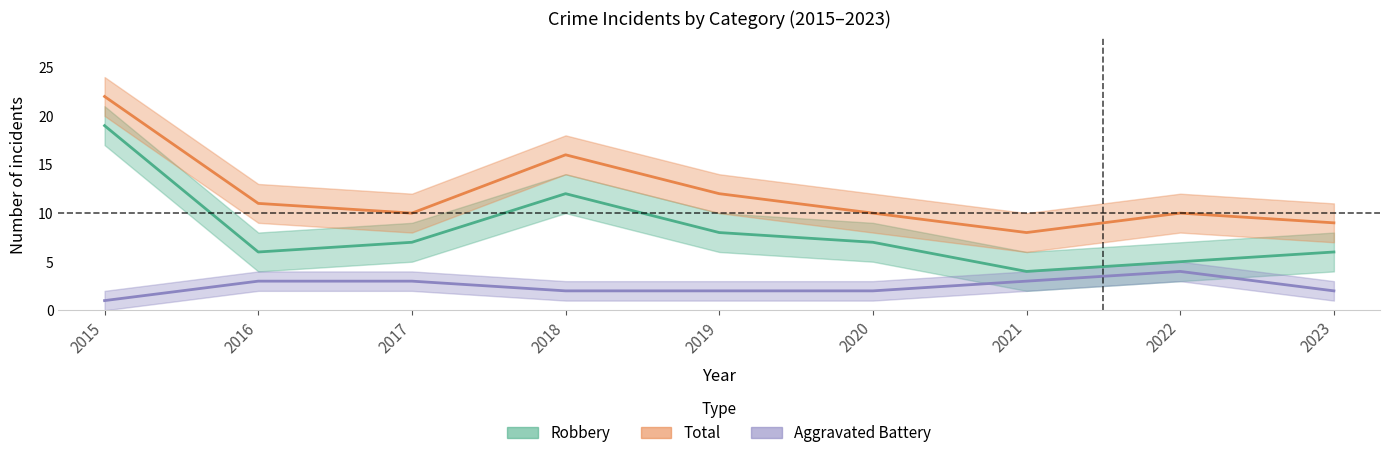

The value of Aggravated Battery at 2020 is 2. True or false?

True